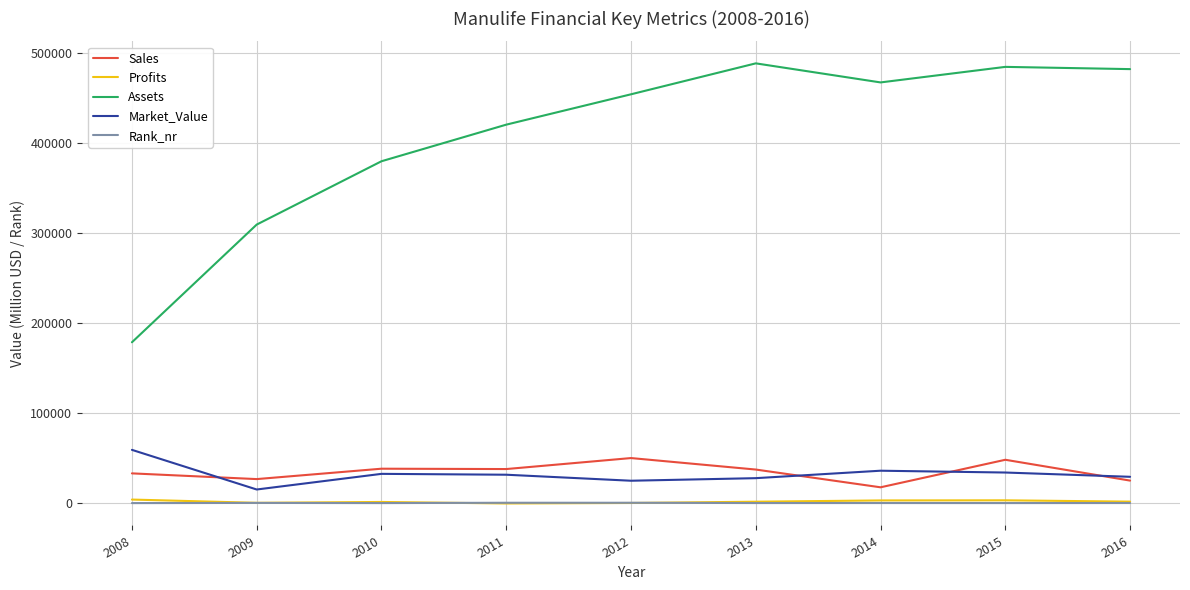

What is the approximate value of Market_Value at 2013?

27762.0